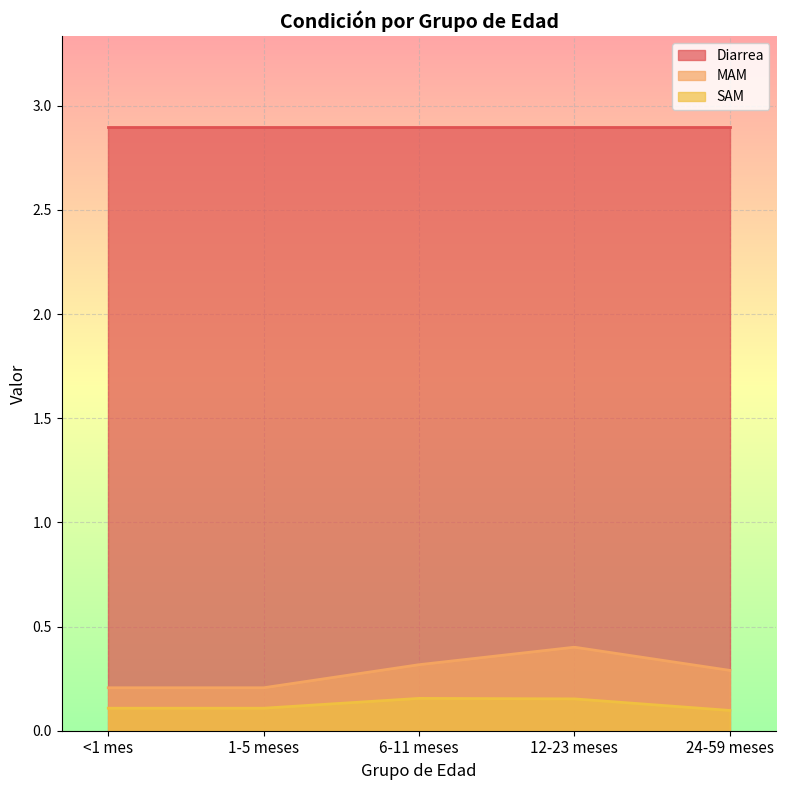

How many SAM values are between 0 and 1?

5